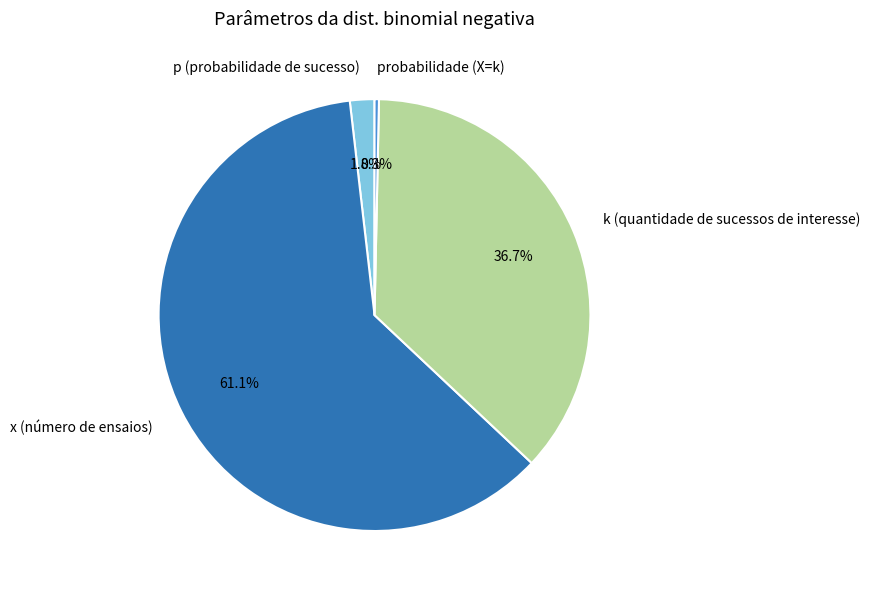

To the nearest percent, what is the average slice percentage?

25%